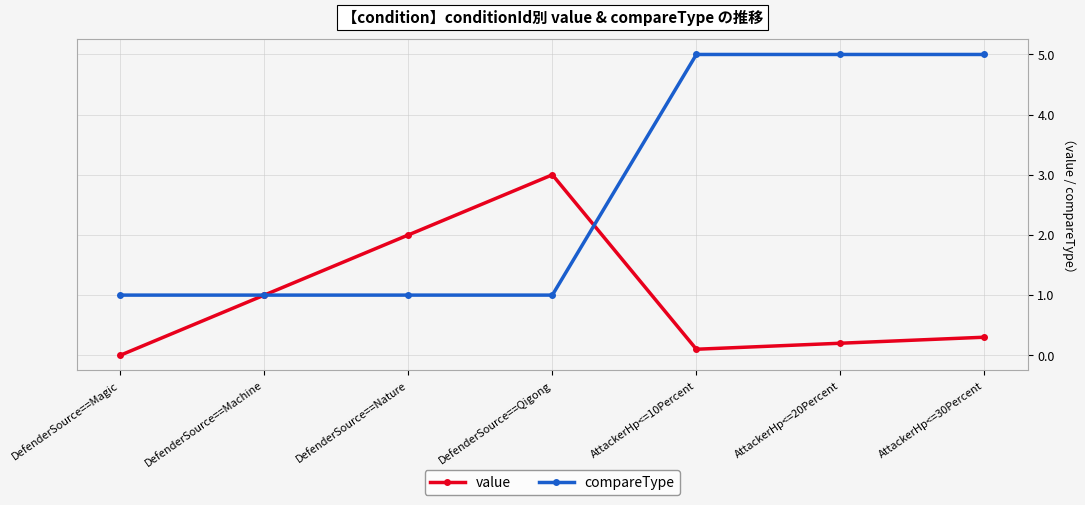

Reading right to left, transcribe all the data shown in this chart.

value: AttackerHp<=30Percent=0.3	AttackerHp<=20Percent=0.2	AttackerHp<=10Percent=0.1	DefenderSource==Qigong=3.0	DefenderSource==Nature=2.0	DefenderSource==Machine=1.0	DefenderSource==Magic=0.0
compareType: AttackerHp<=30Percent=5.0	AttackerHp<=20Percent=5.0	AttackerHp<=10Percent=5.0	DefenderSource==Qigong=1.0	DefenderSource==Nature=1.0	DefenderSource==Machine=1.0	DefenderSource==Magic=1.0